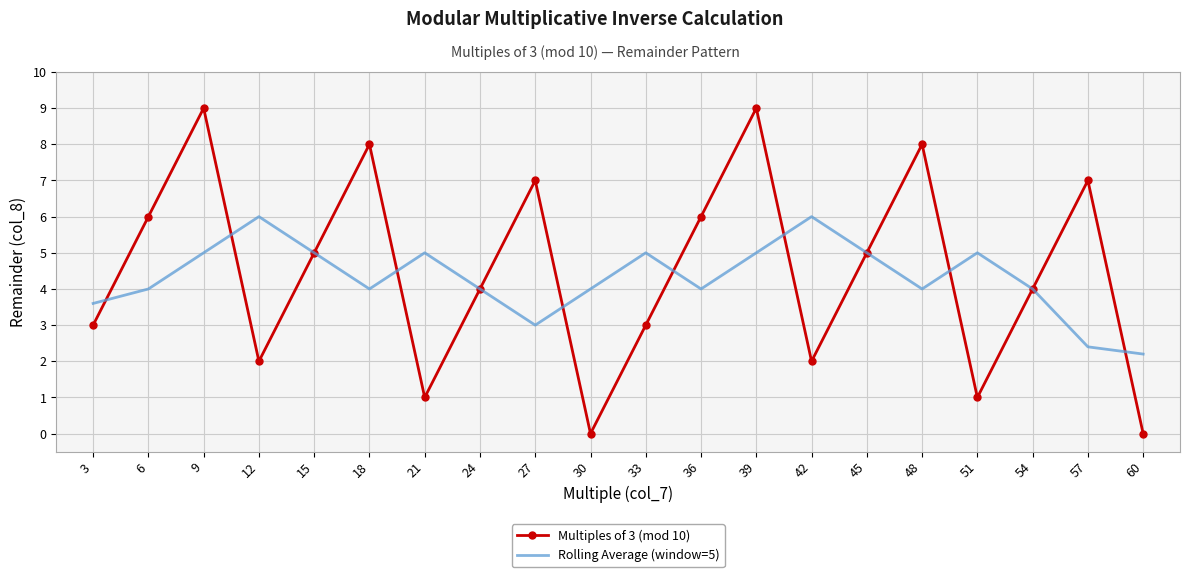

True or false: Multiples of 3 (mod 10) and Rolling Average (window=5) cross at least once.

True